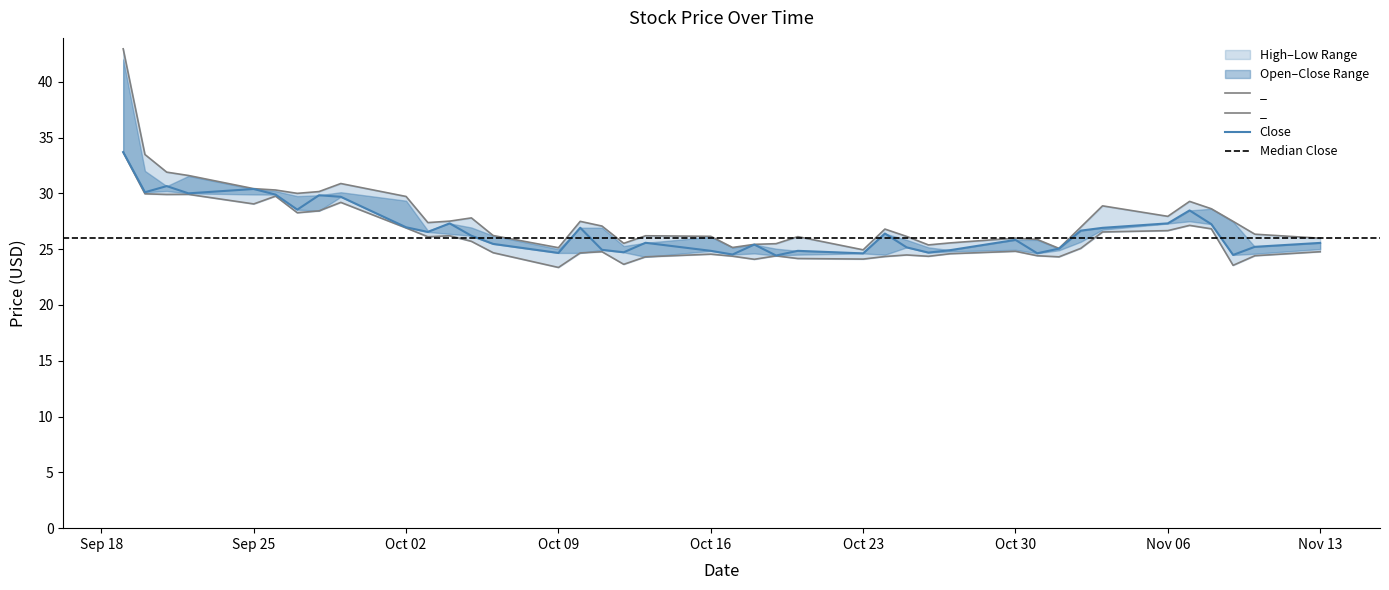

Rank the series by their maximum value, from highest to lowest.

high, close, low